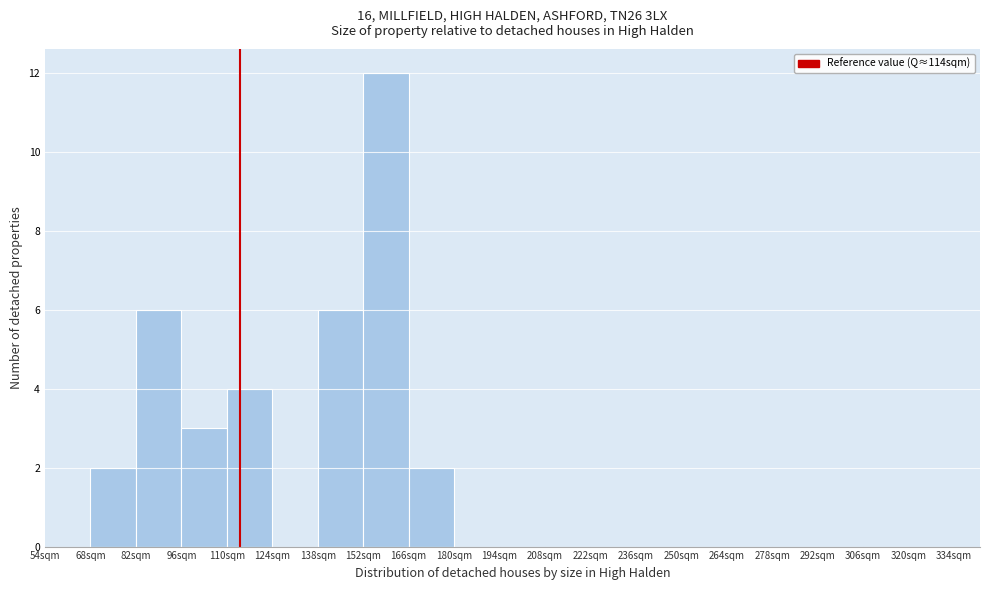

Which range on the x-axis has the tallest bar?

152 to 166